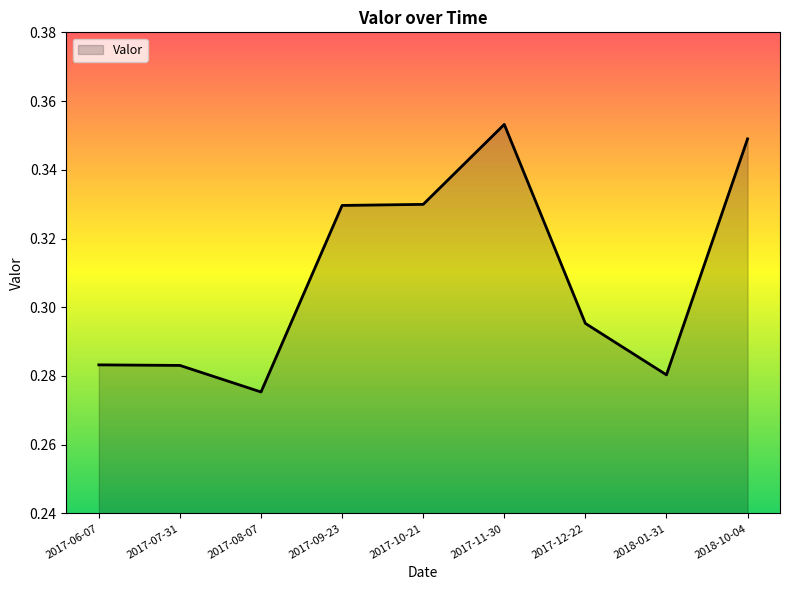

At which category does the data reach its first local valley?

2017-08-07